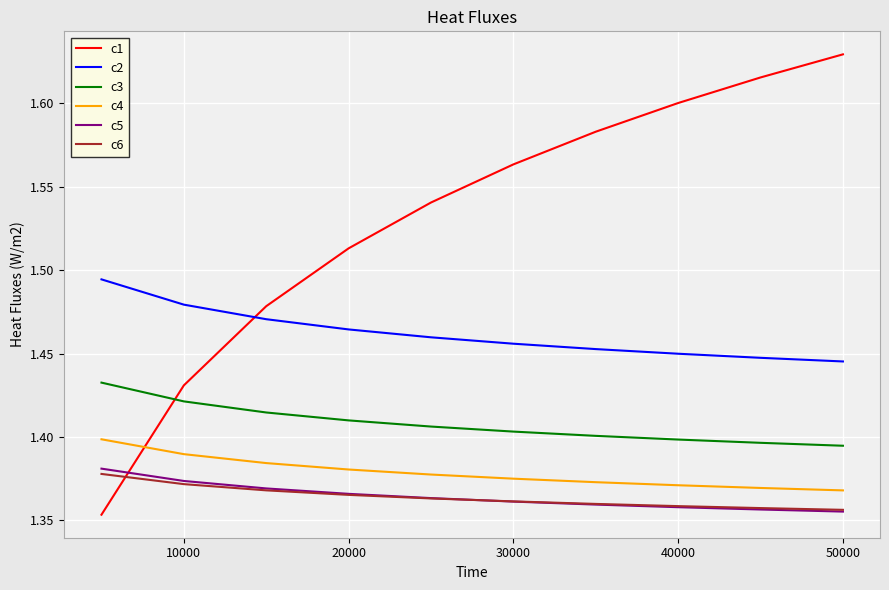

Which series has the largest total across all categories?

c1